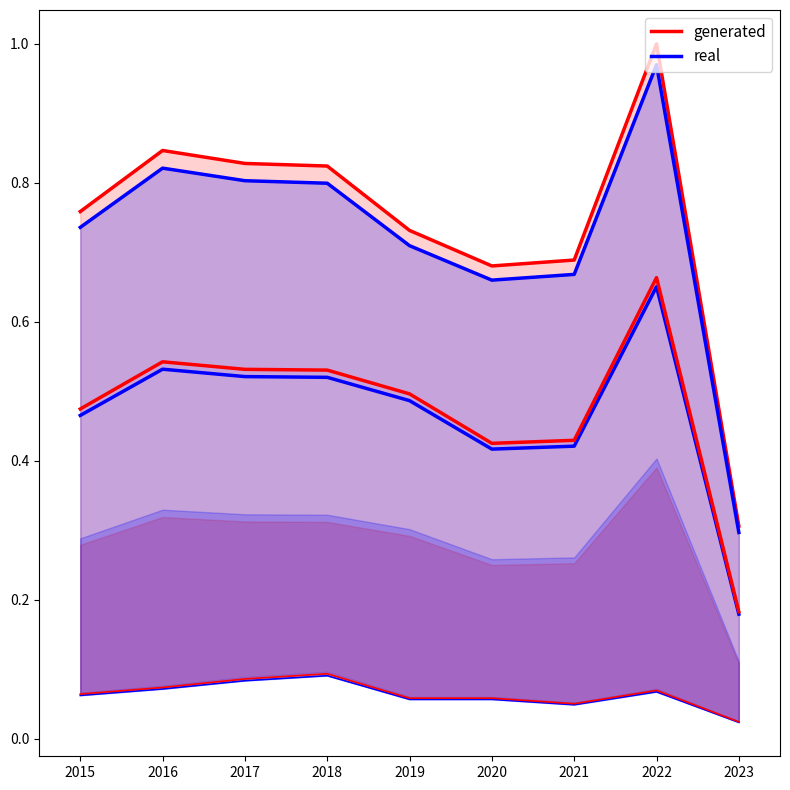

What is the total value across all series at 2016?

1.7